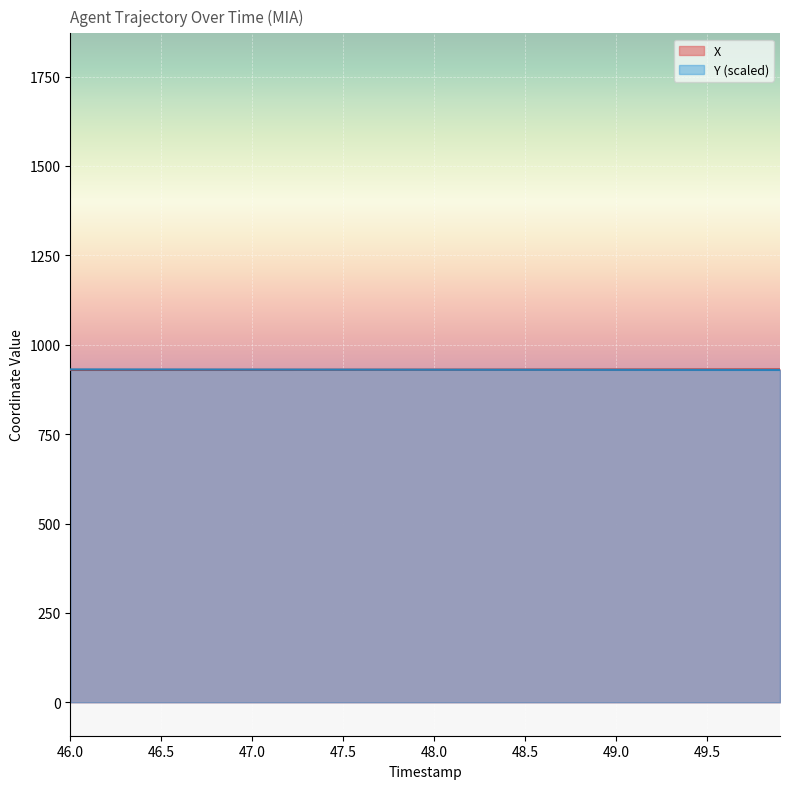

Which series ends up on top after the final intersection of X and Y?

X